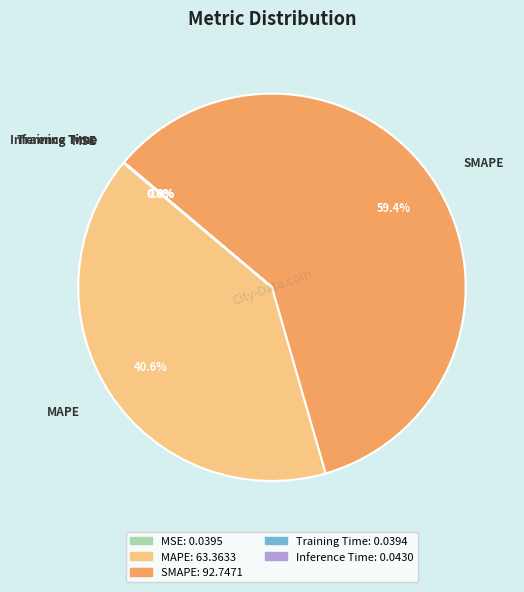

What portion of the pie excludes MAPE?

59.4%